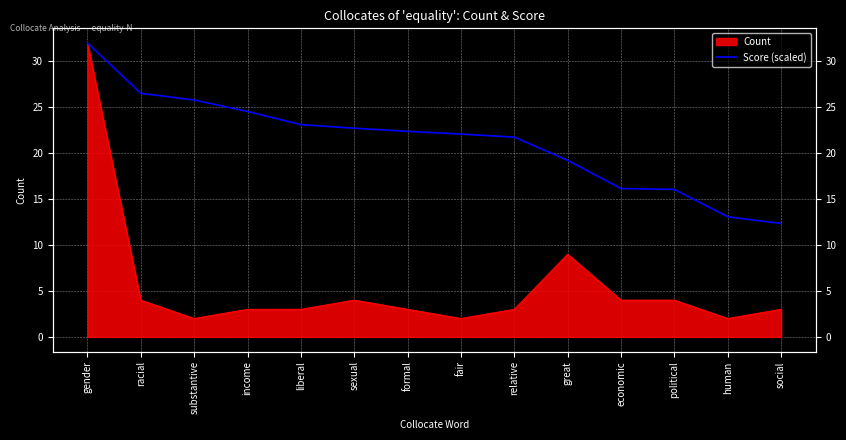

Which has a higher value, economic or great?

great